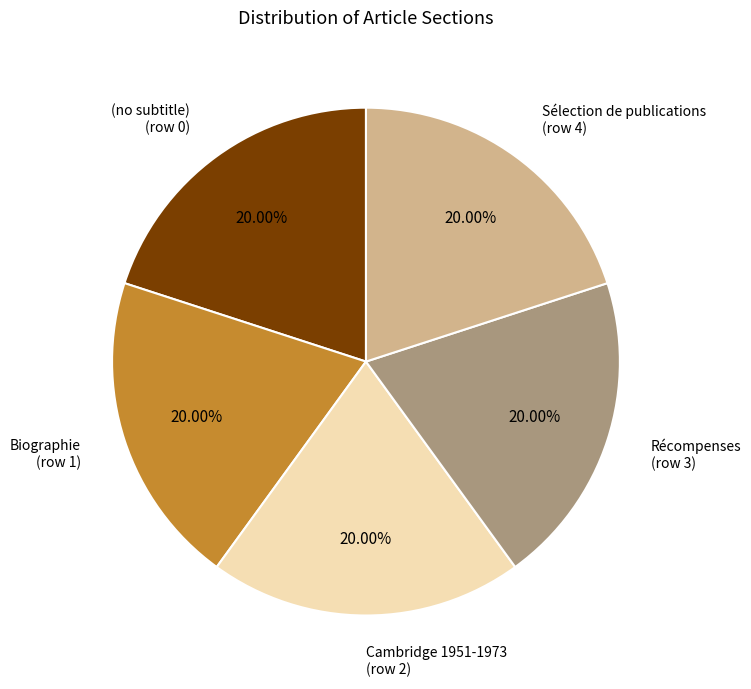

To the nearest percent, what is the difference between the (no subtitle) and Biographie slice percentages?

0%